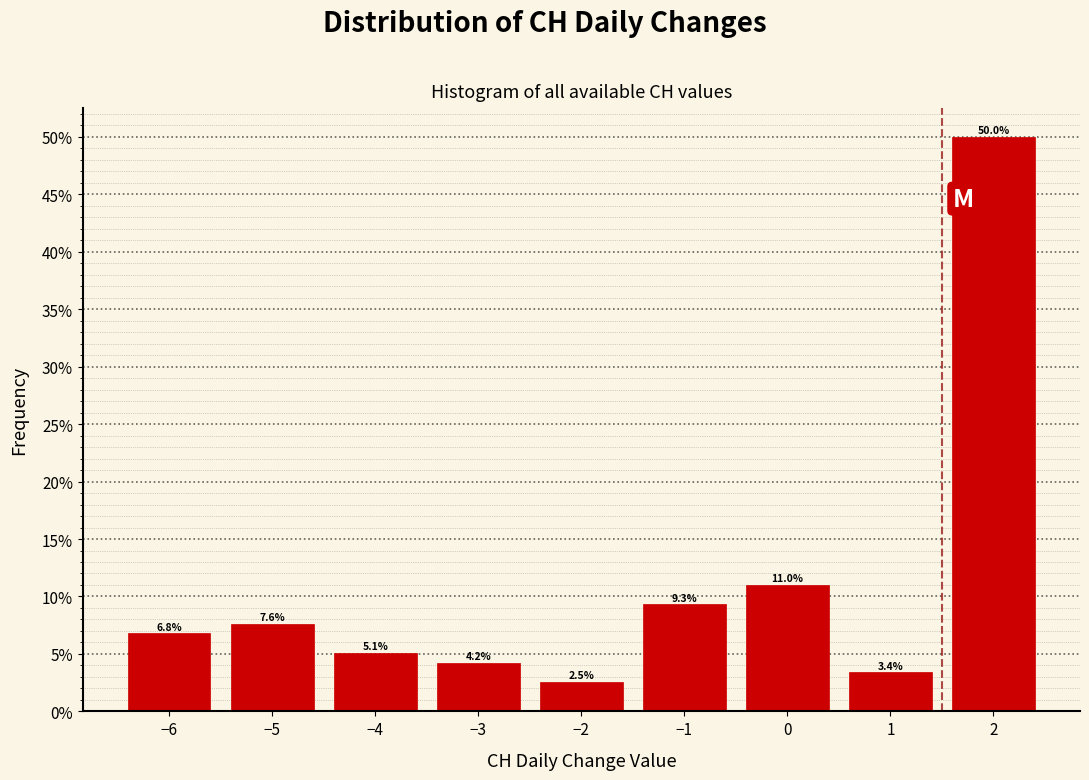

Over which range of the x-axis is the bar tallest?

1.5 to 2.5